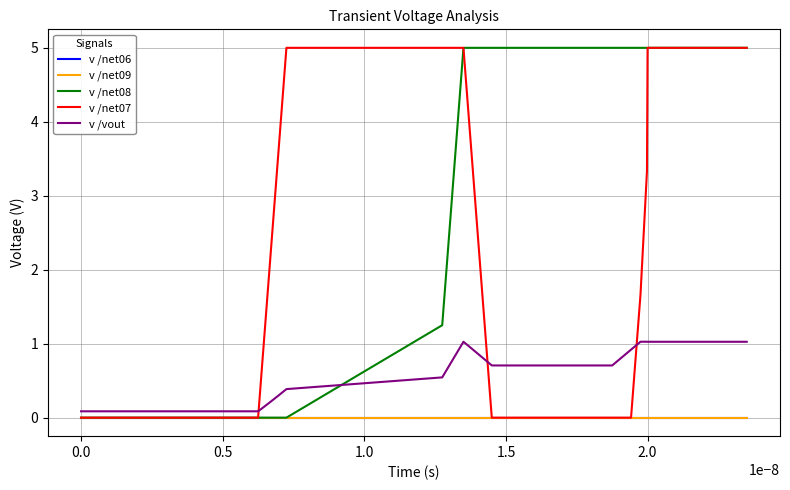

Is this an area chart (filled region under the line)?

No